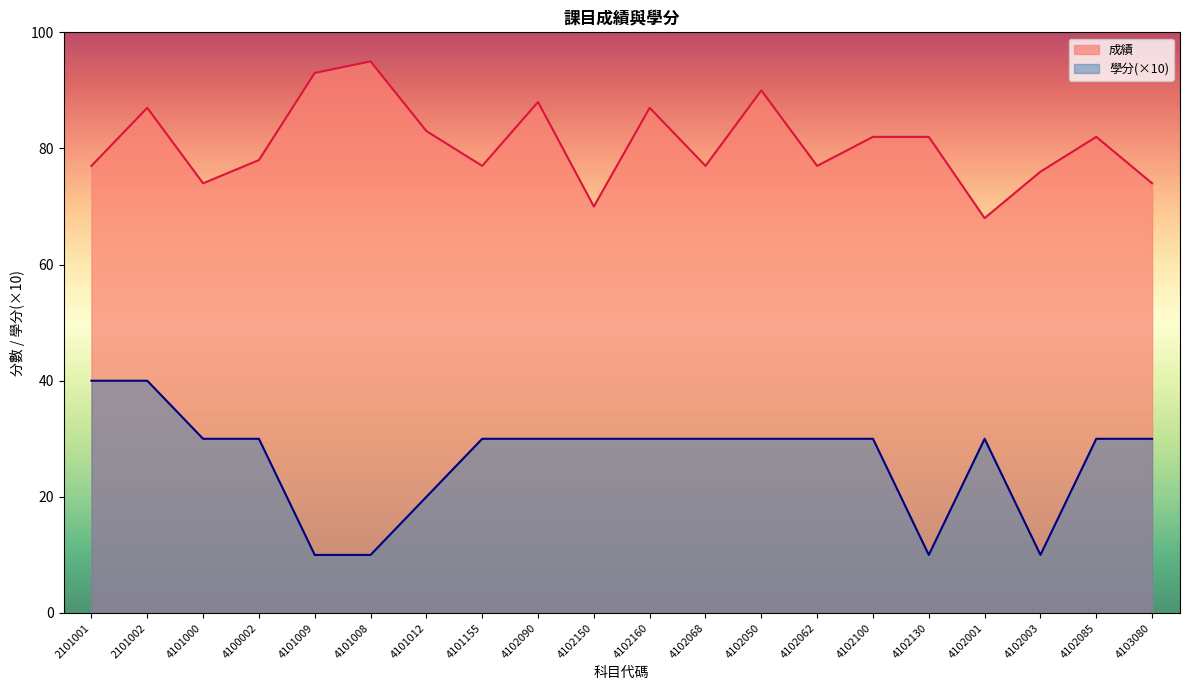

True or false: 成績 and 學分 intersect in this chart.

False